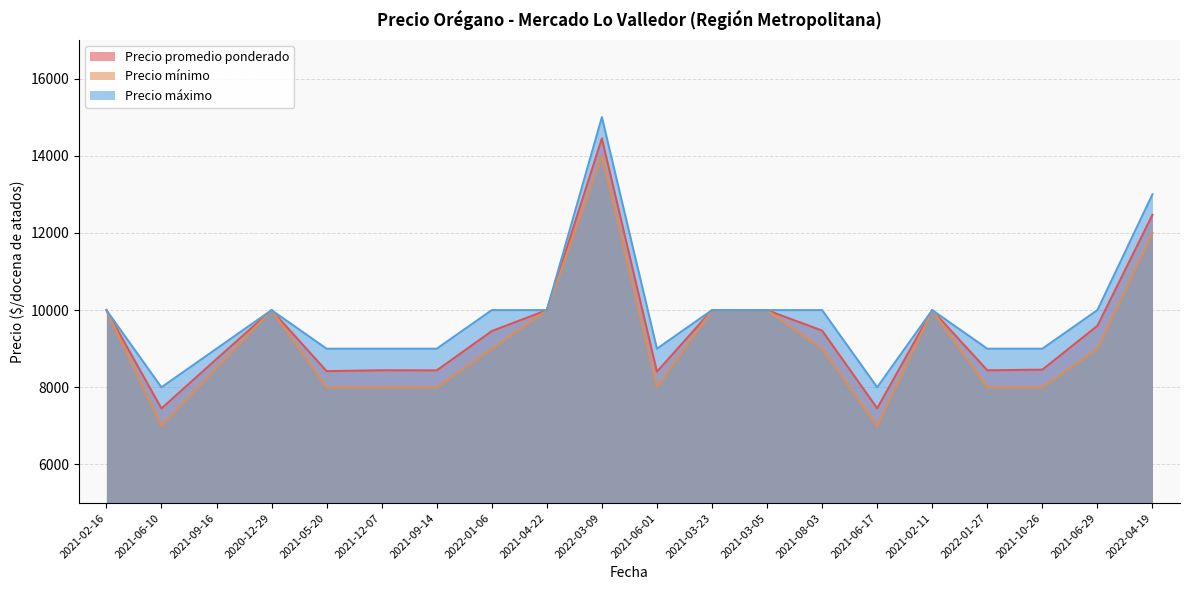

Reading left to right, what are all the values shown in this chart?

Precio promedio ponderado: 10000	7452	8732	10000	8419	8441	8438	9457	10000	14448	8405	10000	10000	9469	7457	10000	8441	8457	9594	12469
Precio mínimo: 10000	7000	8500	10000	8000	8000	8000	9000	10000	14000	8000	10000	10000	9000	7000	10000	8000	8000	9000	12000
Precio máximo: 10000	8000	9000	10000	9000	9000	9000	10000	10000	15000	9000	10000	10000	10000	8000	10000	9000	9000	10000	13000